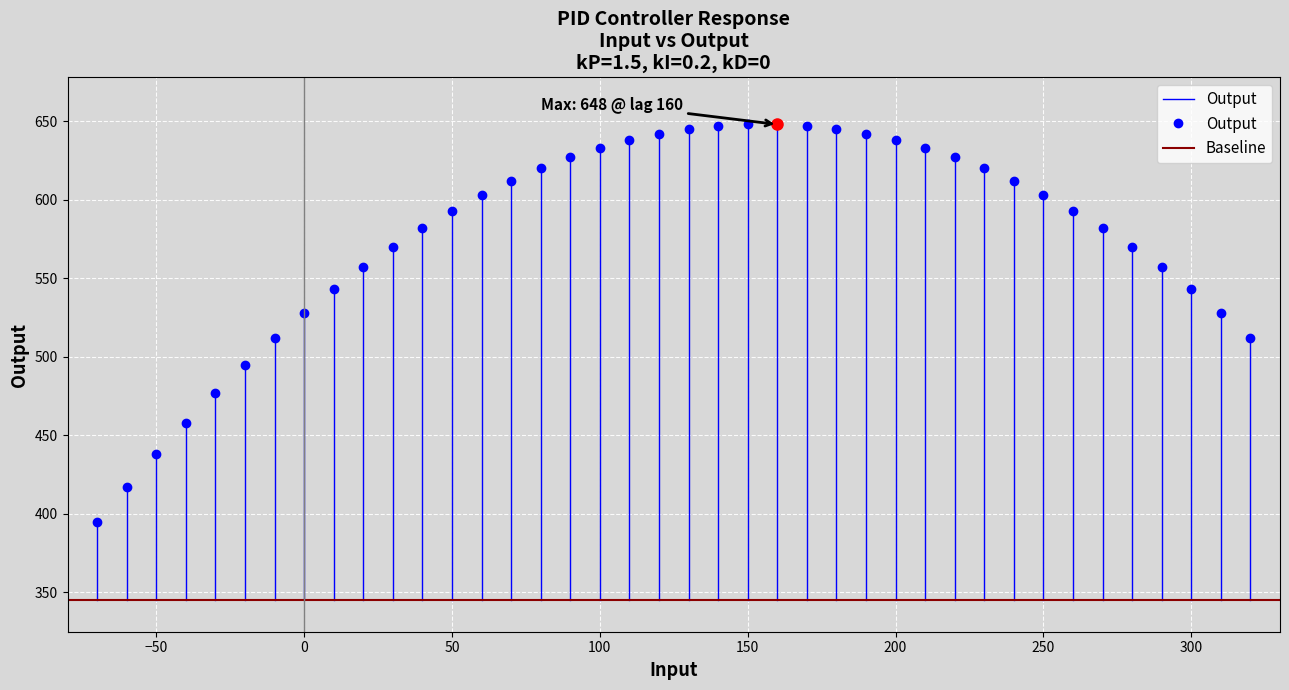

What is the value of the Baseline point at the 1st from the left?

345